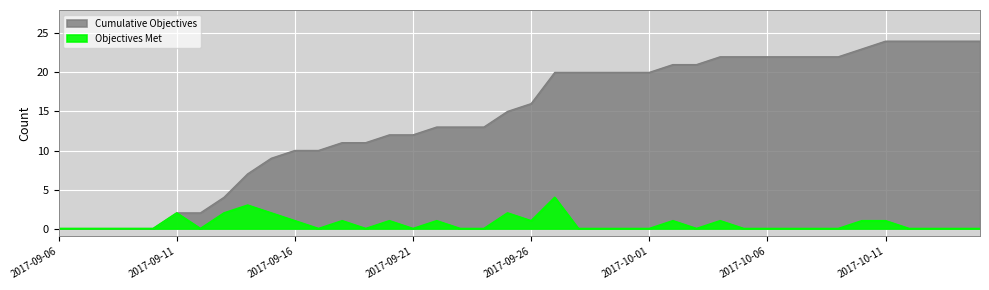

Which category has the lowest value across all series?

2017-09-06